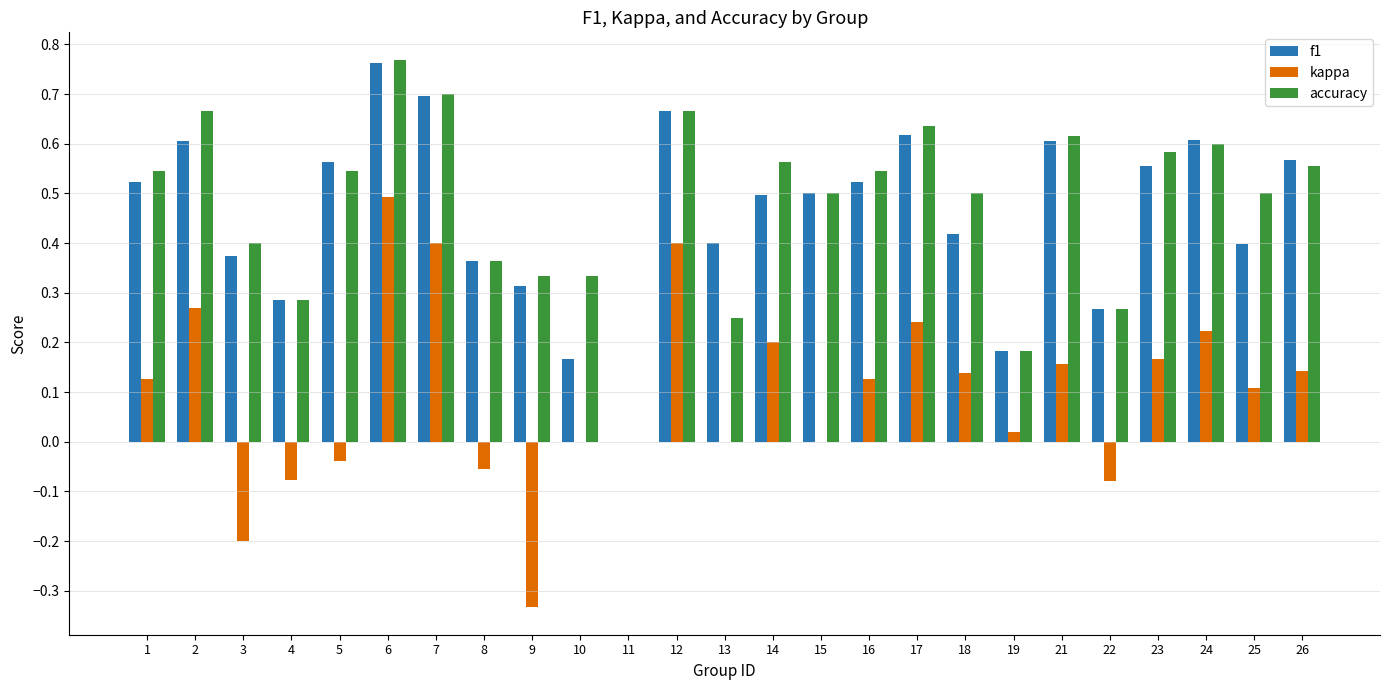

What is the sum of all kappa values?

2.4